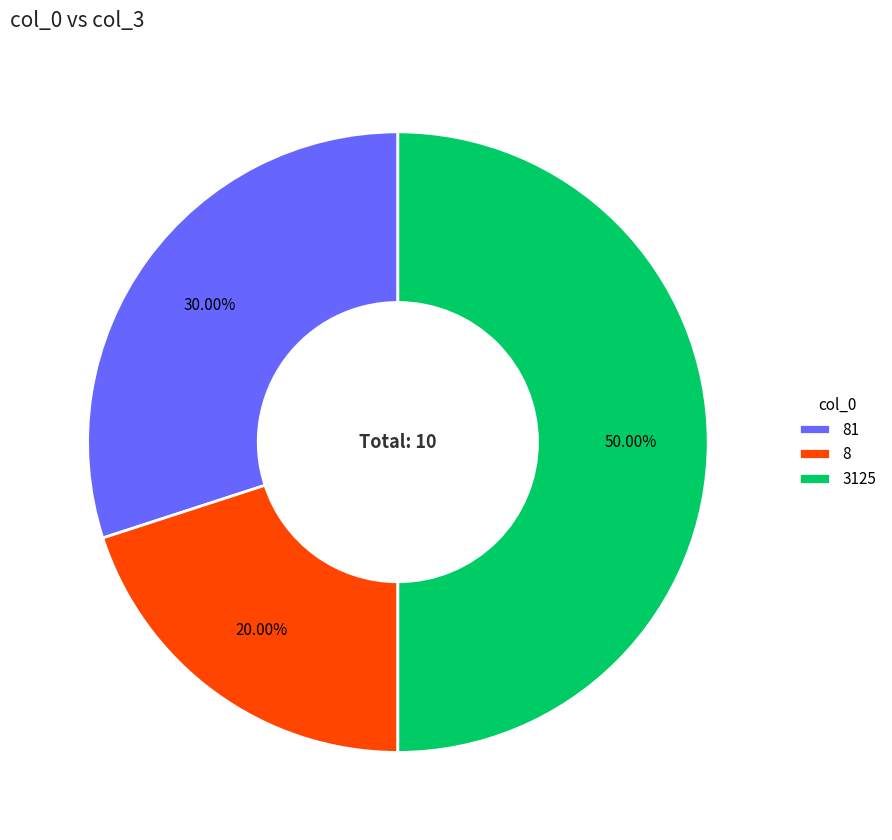

To the nearest percent, what is the combined percentage of 81 and 3125?

80%